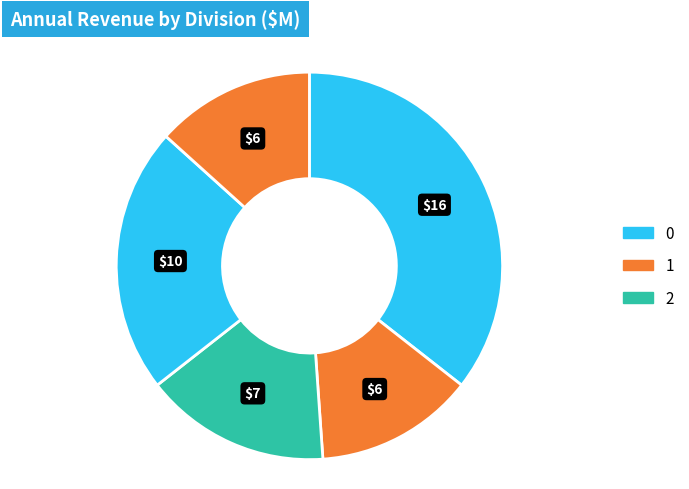

How many segments does this pie chart have?

5